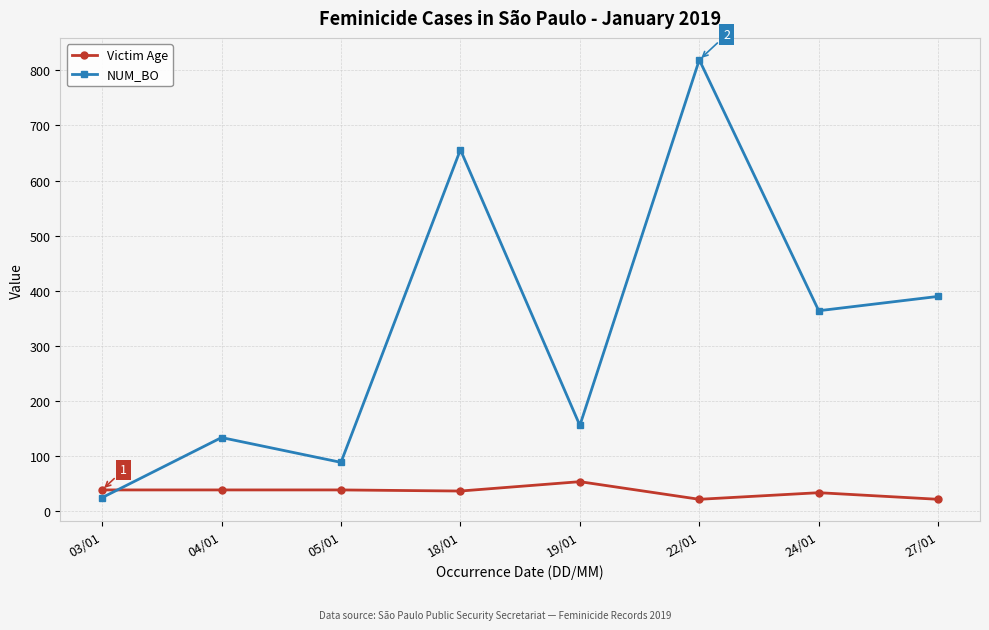

Is it true that Victim Age equals 22 at 22/01?

True